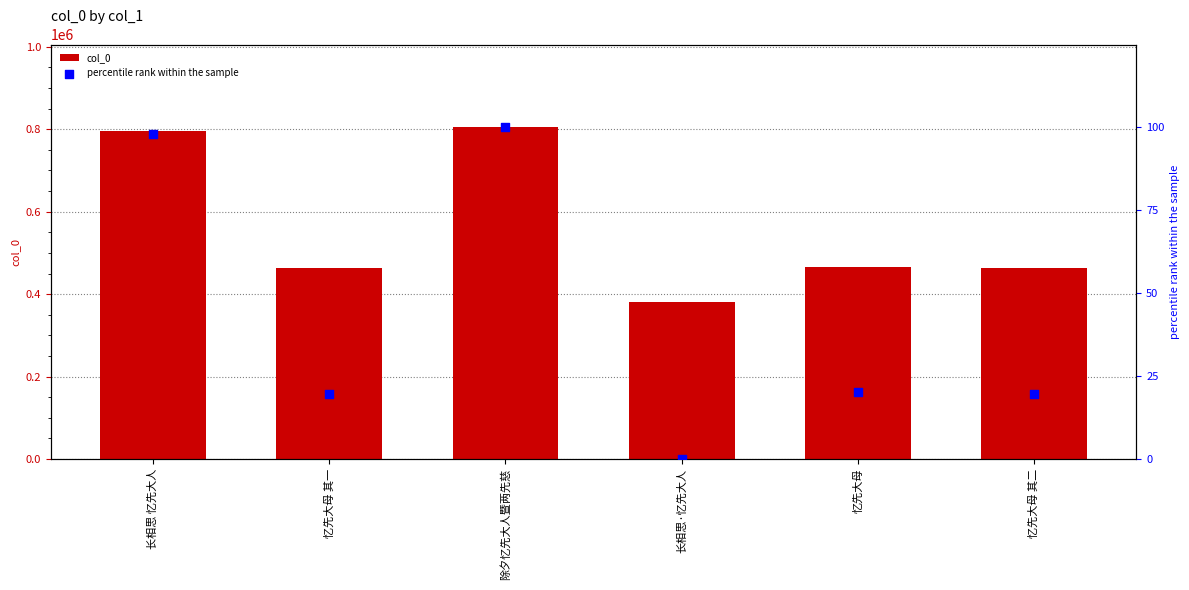

What is the total value across all series at 长相思·忆先大人?

380705.0